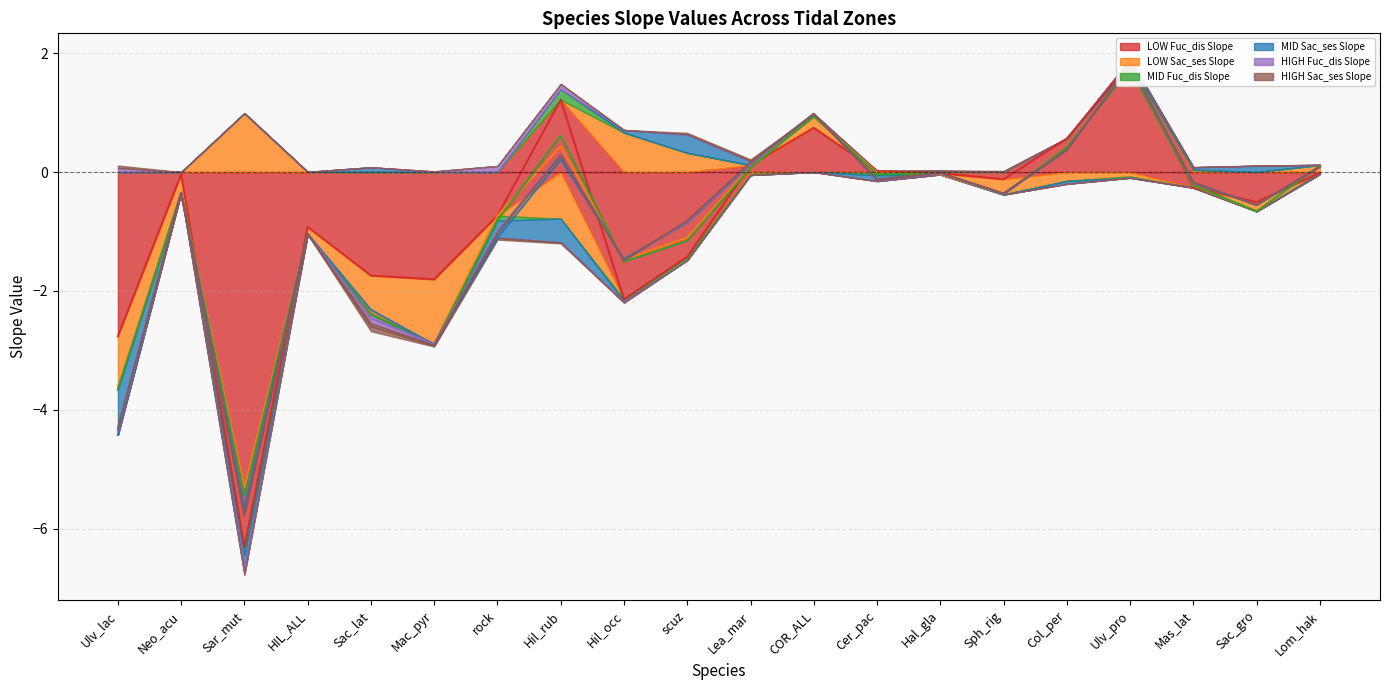

How many interior local valleys does the HIGH Sac_ses Slope series have?

5